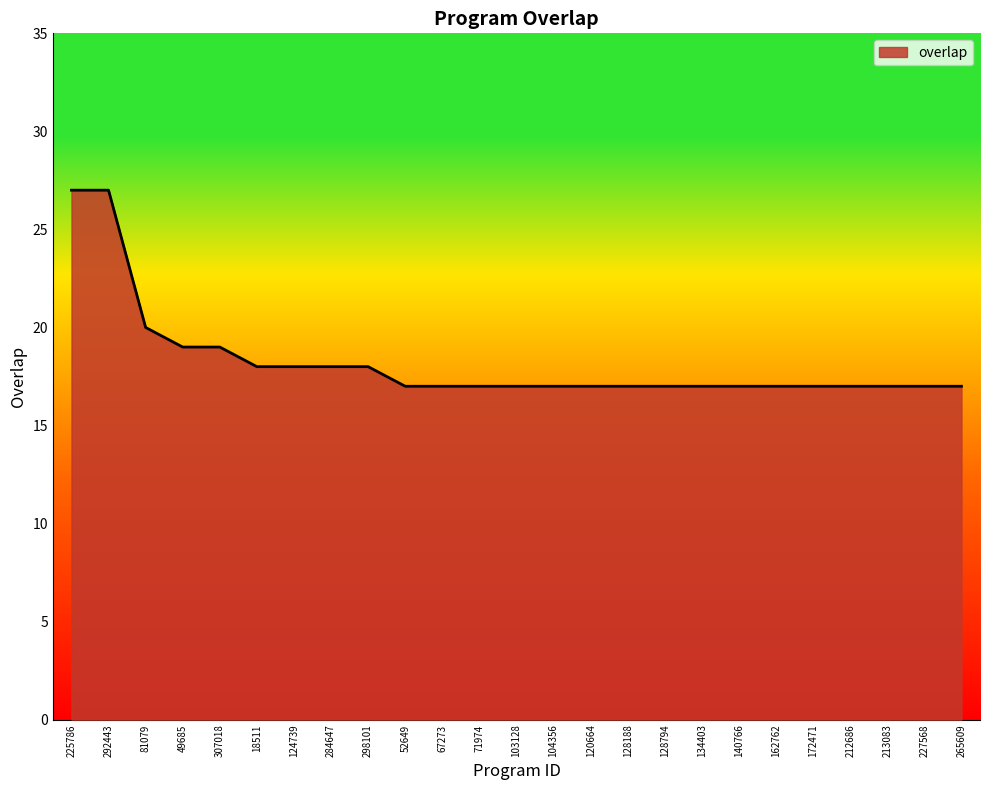

Reading right to left, transcribe all the data shown in this chart.

265609=17	227568=17	213083=17	212686=17	172471=17	162762=17	140766=17	134403=17	128794=17	128188=17	120664=17	104356=17	103128=17	71974=17	67273=17	52649=17	298101=18	284647=18	124739=18	18511=18	307018=19	49685=19	81079=20	292443=27	225786=27